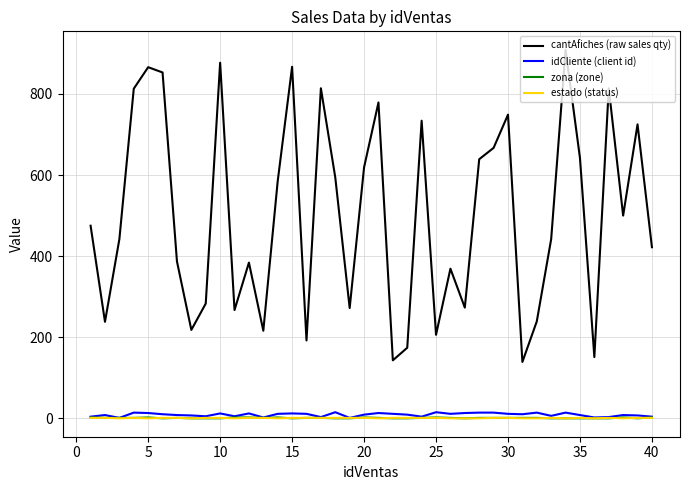

What are all the series names shown in the legend?

cantAfiches (raw sales qty), idCliente (client id), zona (zone), estado (status)